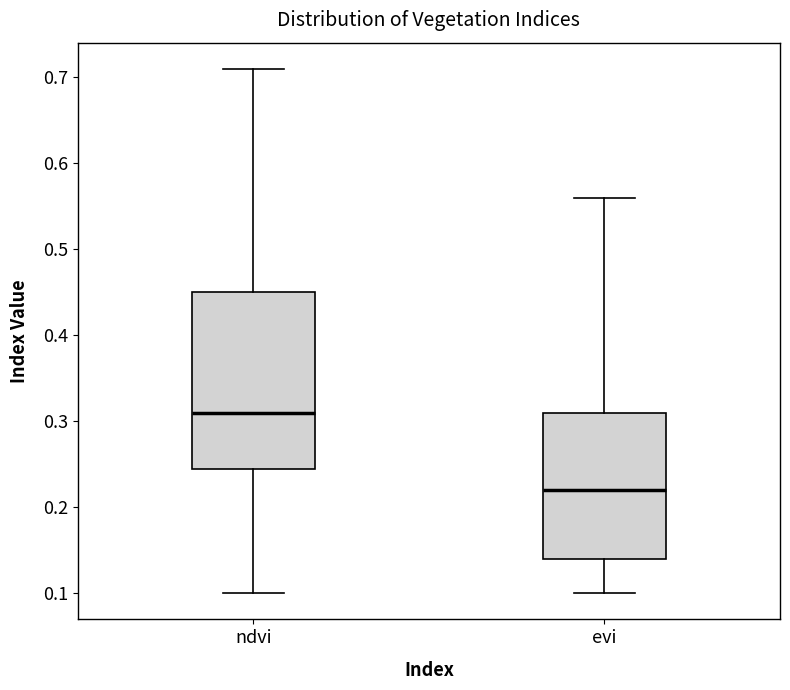

Reading left to right, transcribe this box plot: for each box, give where its median line is, the range the box spans, and where its two whiskers end, as read against the y-axis. The values are not printed on the chart, so give them approximately, as read against the axis.

ndvi: median 0.31, box 0.25 to 0.45, whiskers 0.10 to 0.71
evi: median 0.22, box 0.14 to 0.31, whiskers 0.10 to 0.56